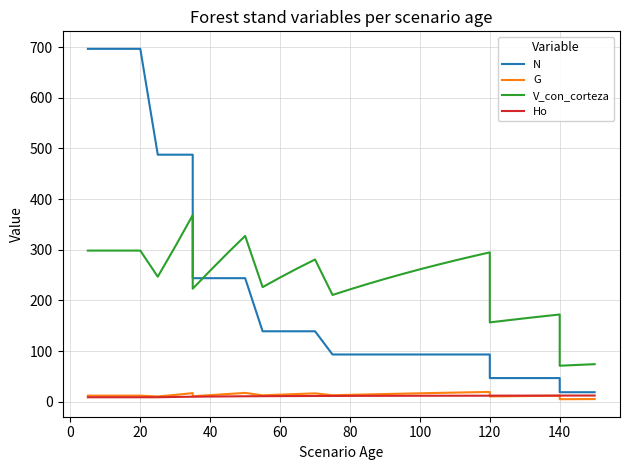

How many values in the Ho series are below 11?

14